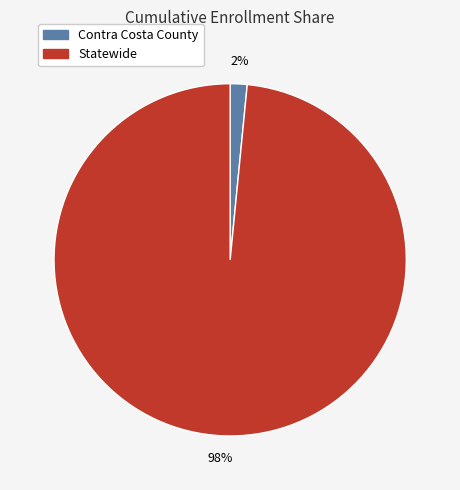

Which slice is the largest?

Statewide